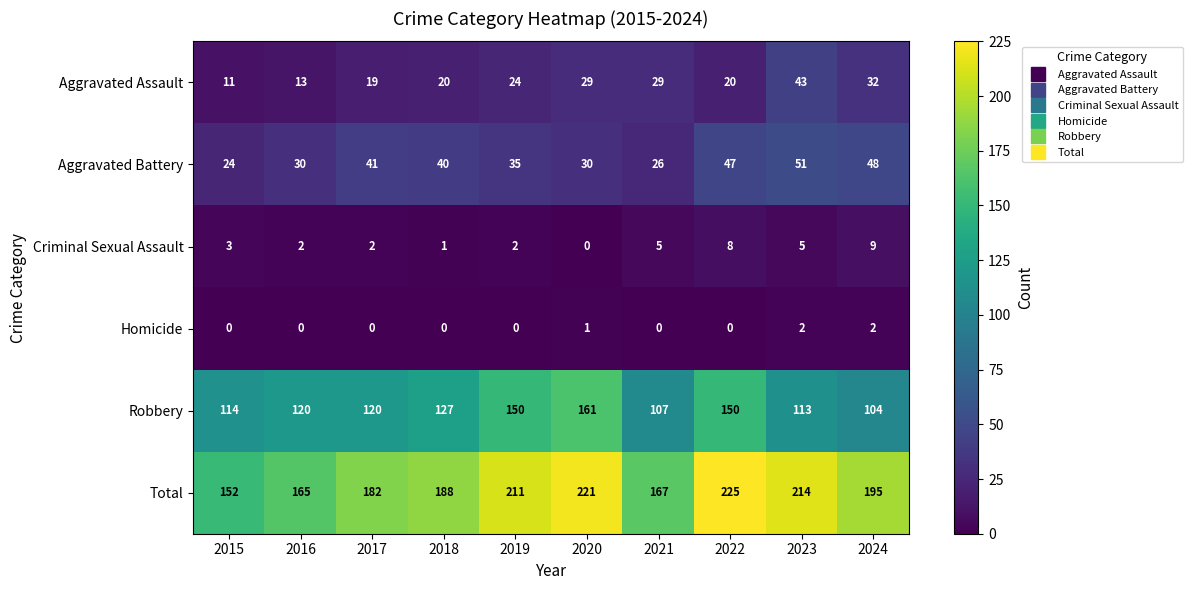

Is it true that Aggravated Assault equals 13 at 2016?

True